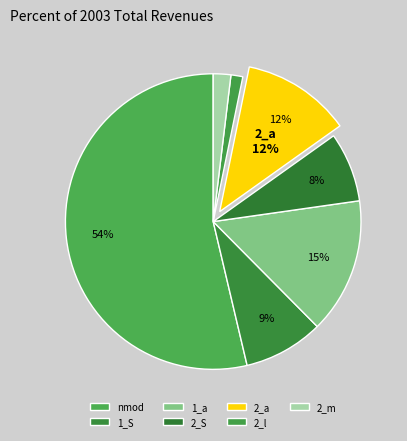

Rank the categories by value from highest to lowest.

nmod, 1_a, 2_a, 1_S, 2_S, 2_m, 2_l